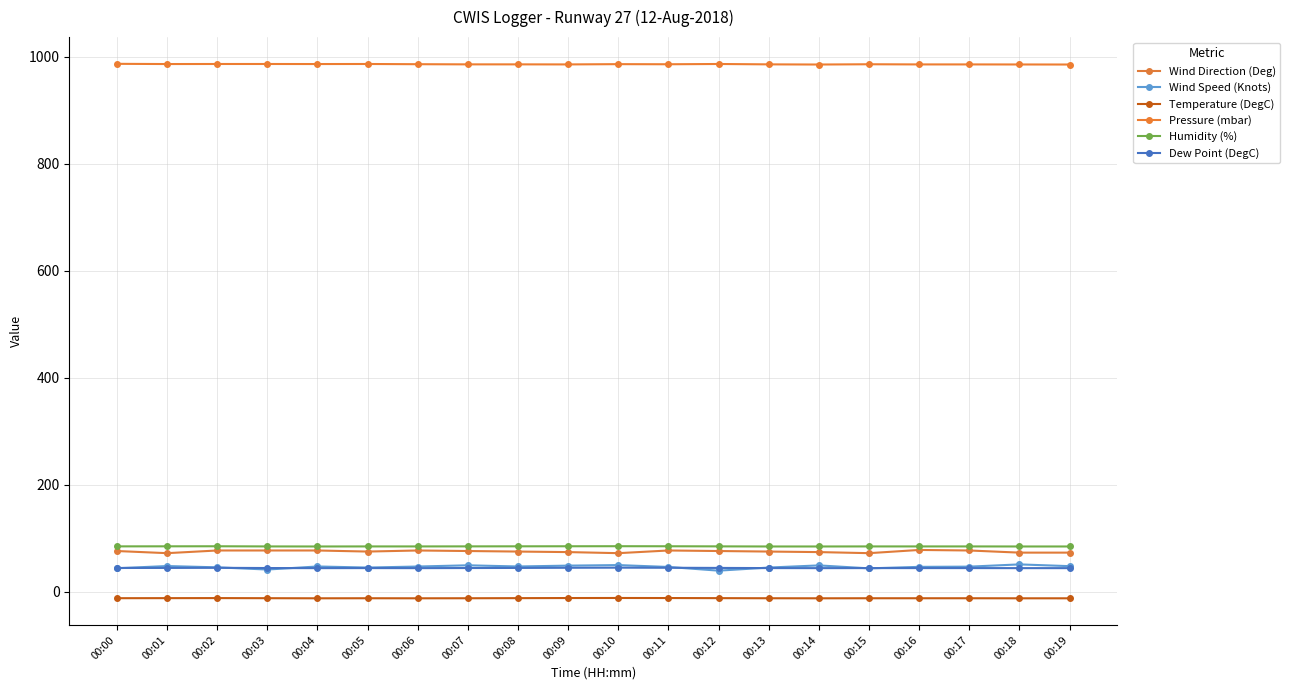

What is the lowest value of the Wind Speed (Knots) series?

39.3